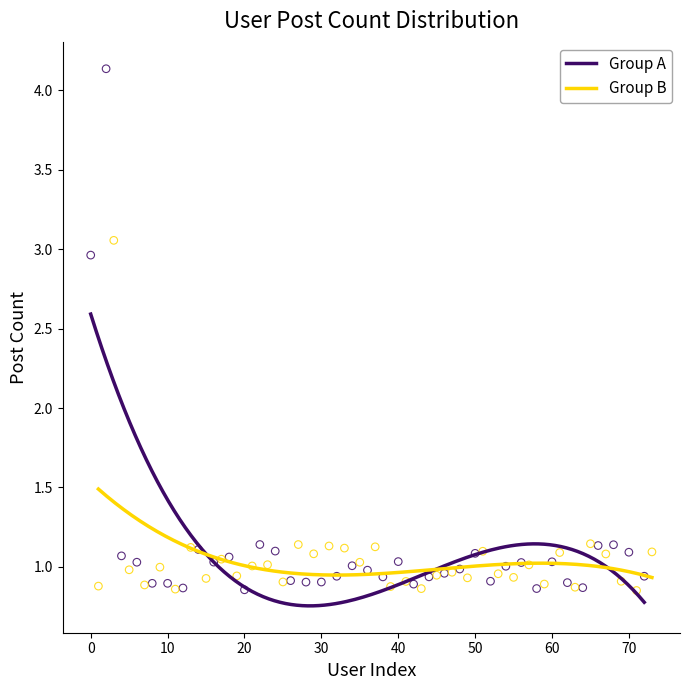

What are all the series names shown in the legend?

Group A, Group B